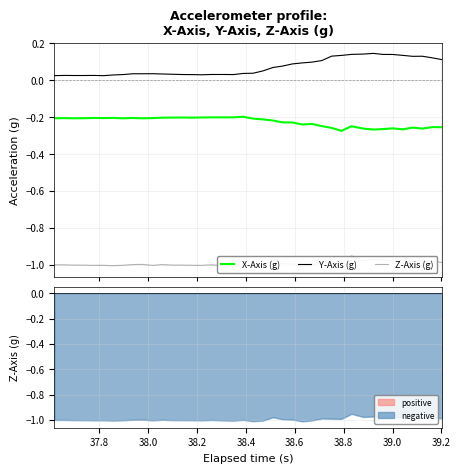

True or false: Z-Axis (g) and Y-Axis (g) cross at least once.

False